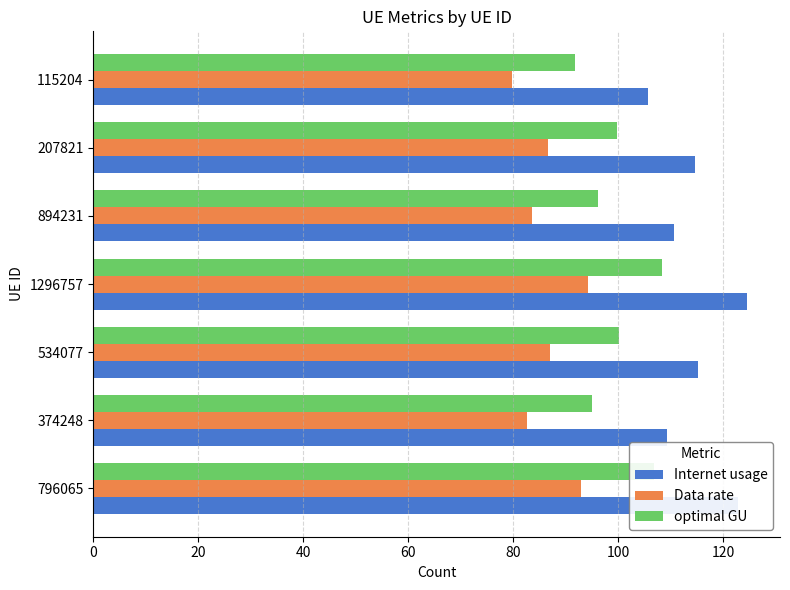

List the series in order of their overall mean, lowest first.

Data rate, optimal GU, Internet usage